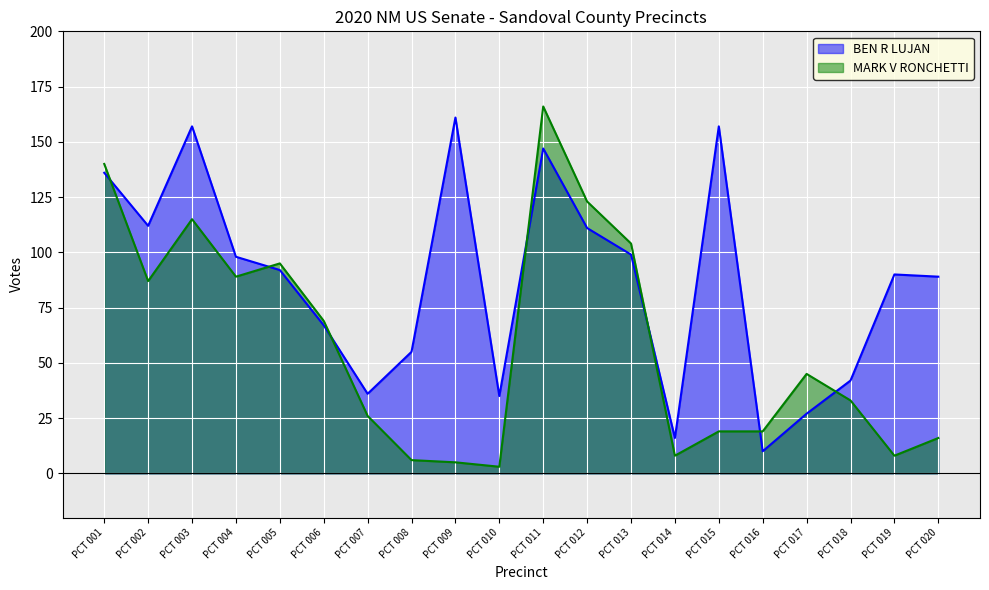

Read the MARK V RONCHETTI value at PCT 001.

140